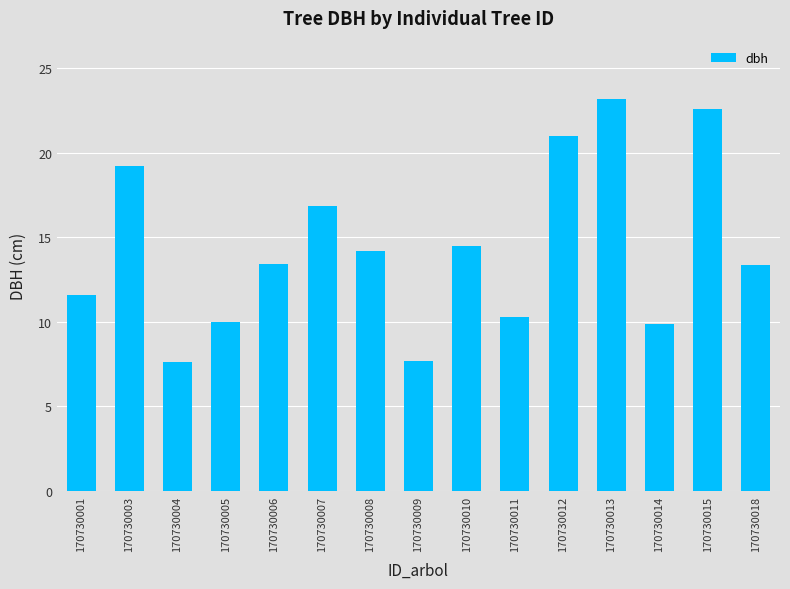

Where does the data first go above 13?

170730003